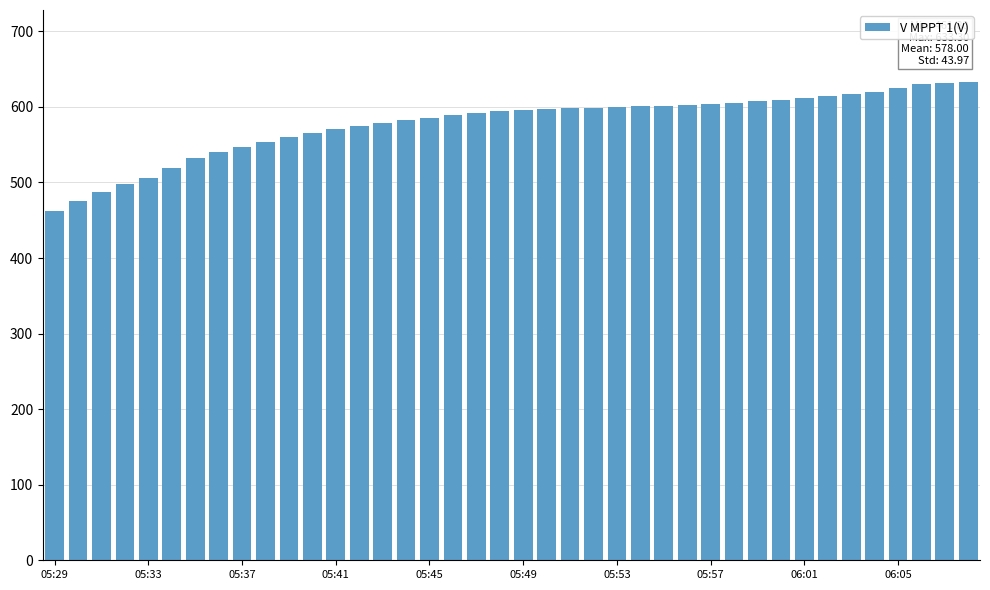

What is the smallest value displayed?

461.8